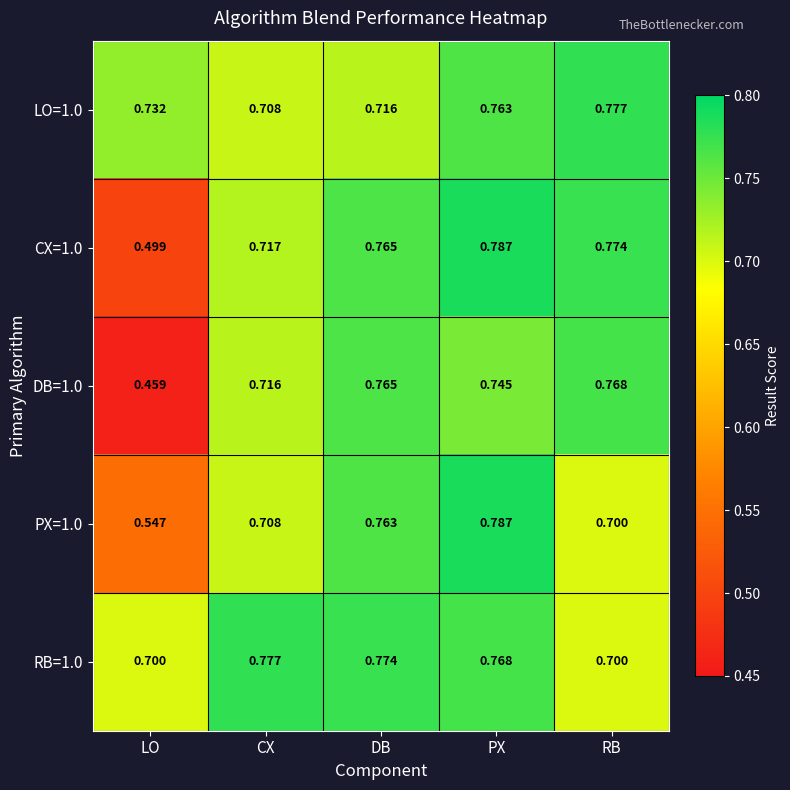

Which category has the highest value in the LO=1.0 series?

RB